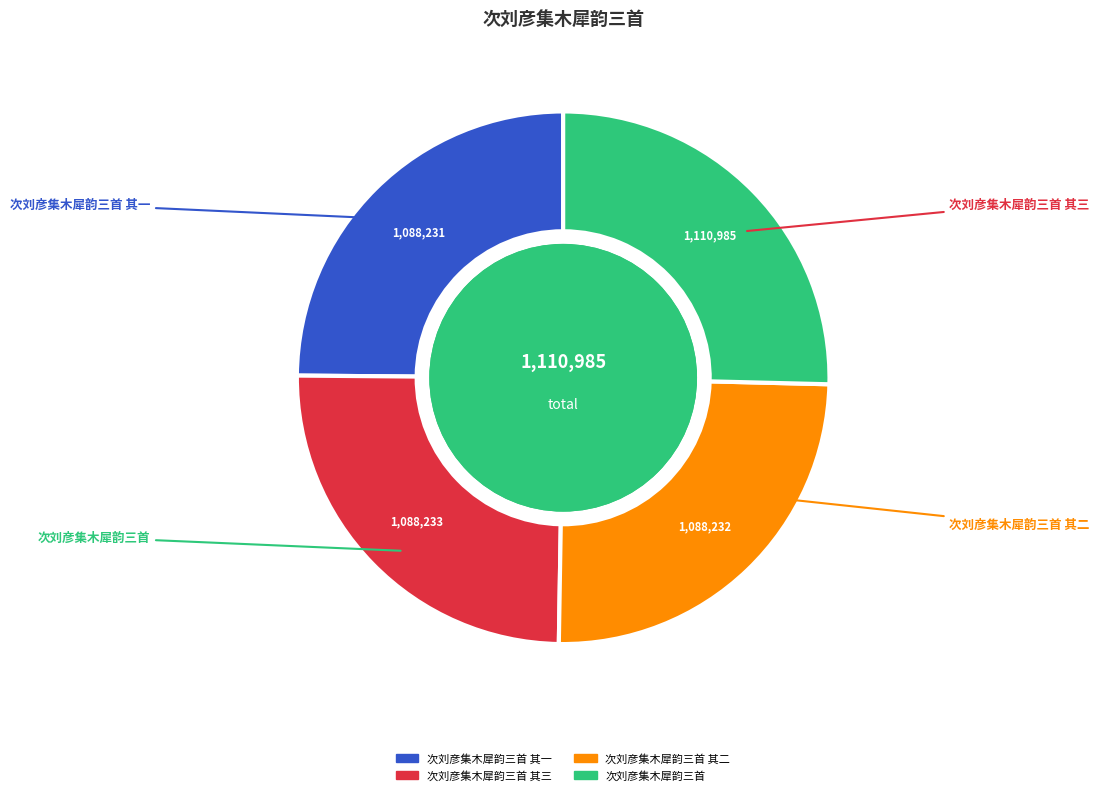

Does any single category account for the majority?

No